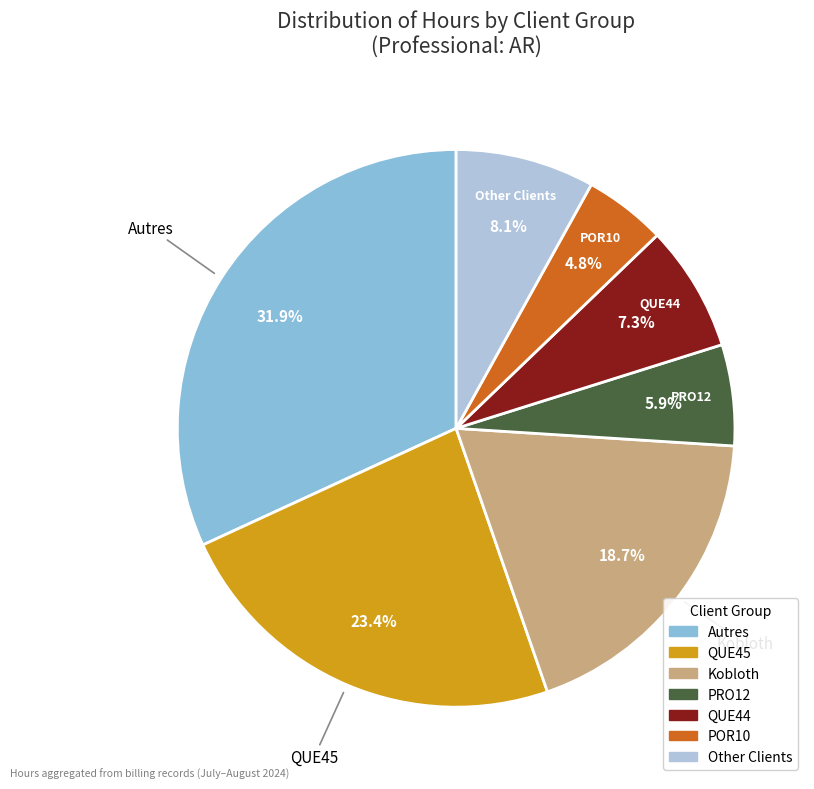

Which category has the biggest portion of the pie?

Autres